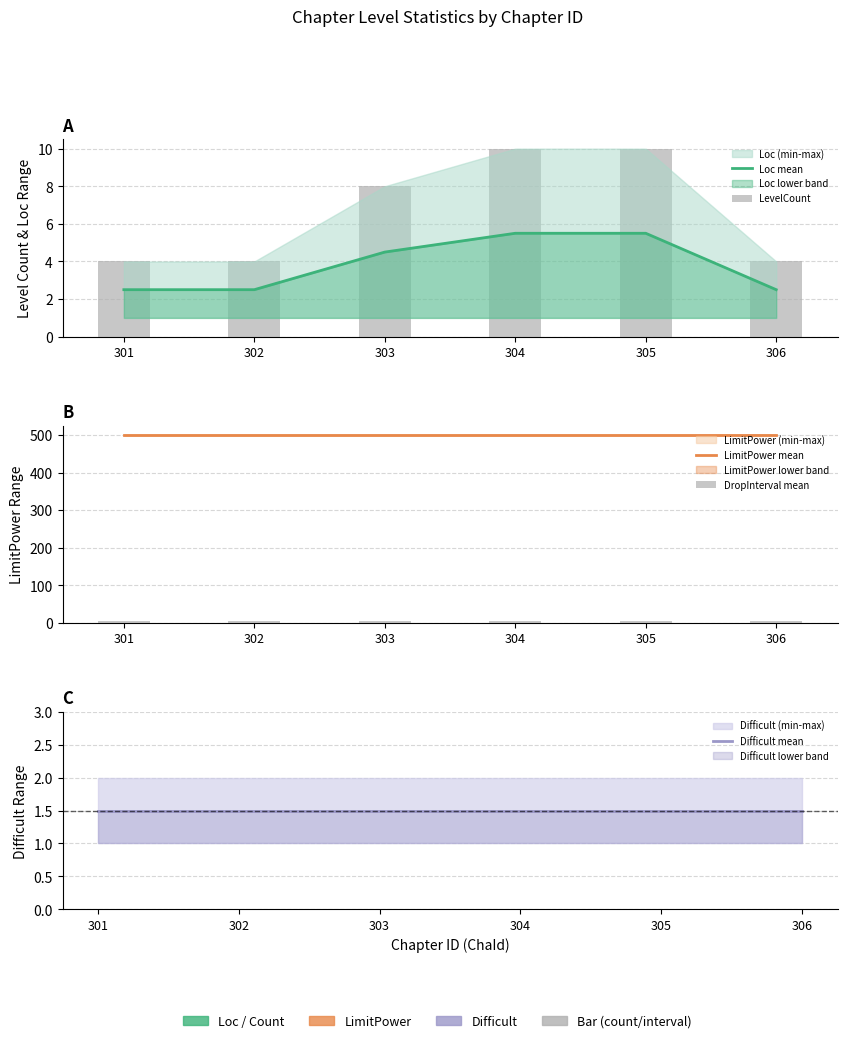

What is the total value across all series at 302?

514.0